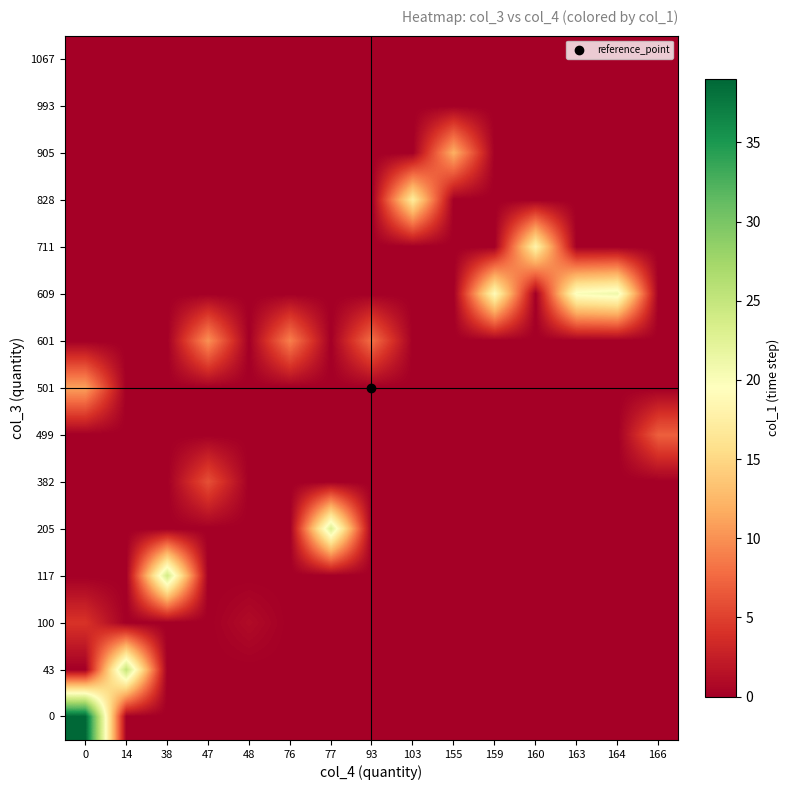

What is the greatest value displayed?

39.0